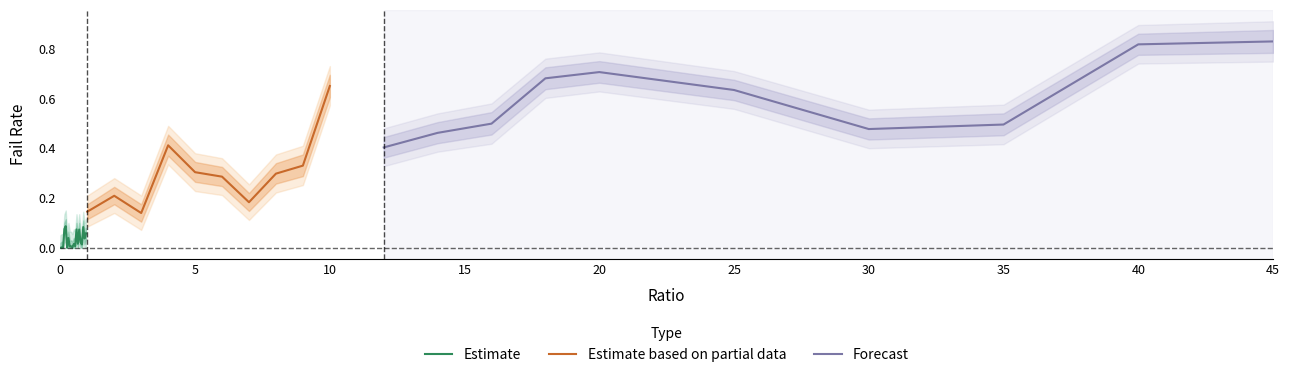

True or false: failRate and failRate_lower2 intersect in this chart.

False